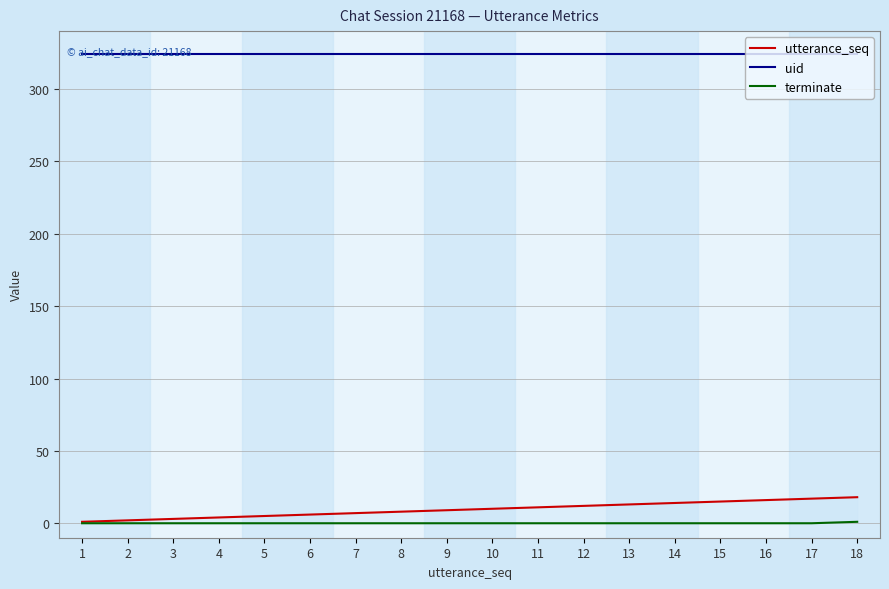

True or false: utterance_seq has more than 1 interior local peaks.

False